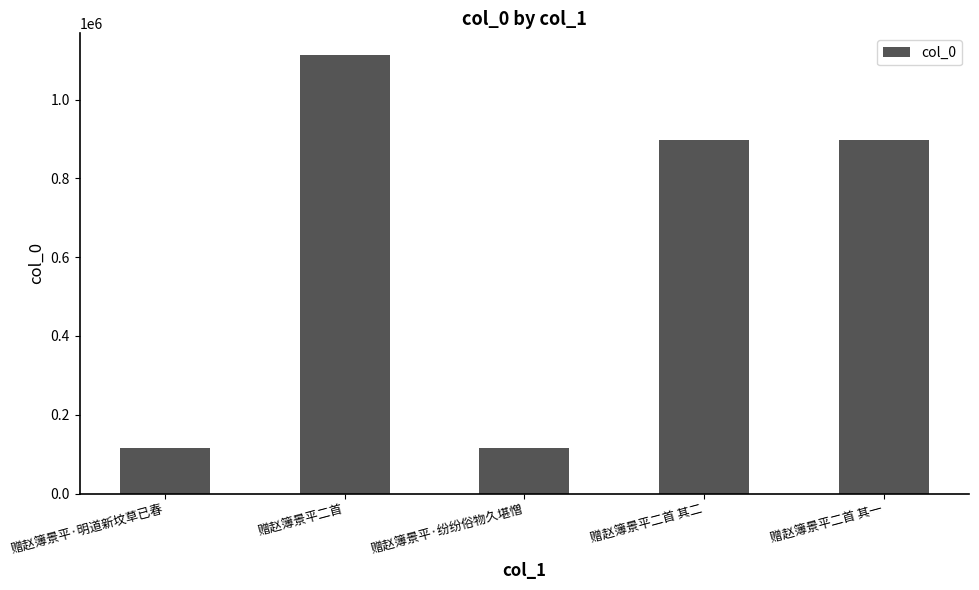

Approximately how many times larger is the value at 赠赵簿景平·纷纷俗物久堪憎 compared to 赠赵簿景平·明道新坟草已春?

1.0